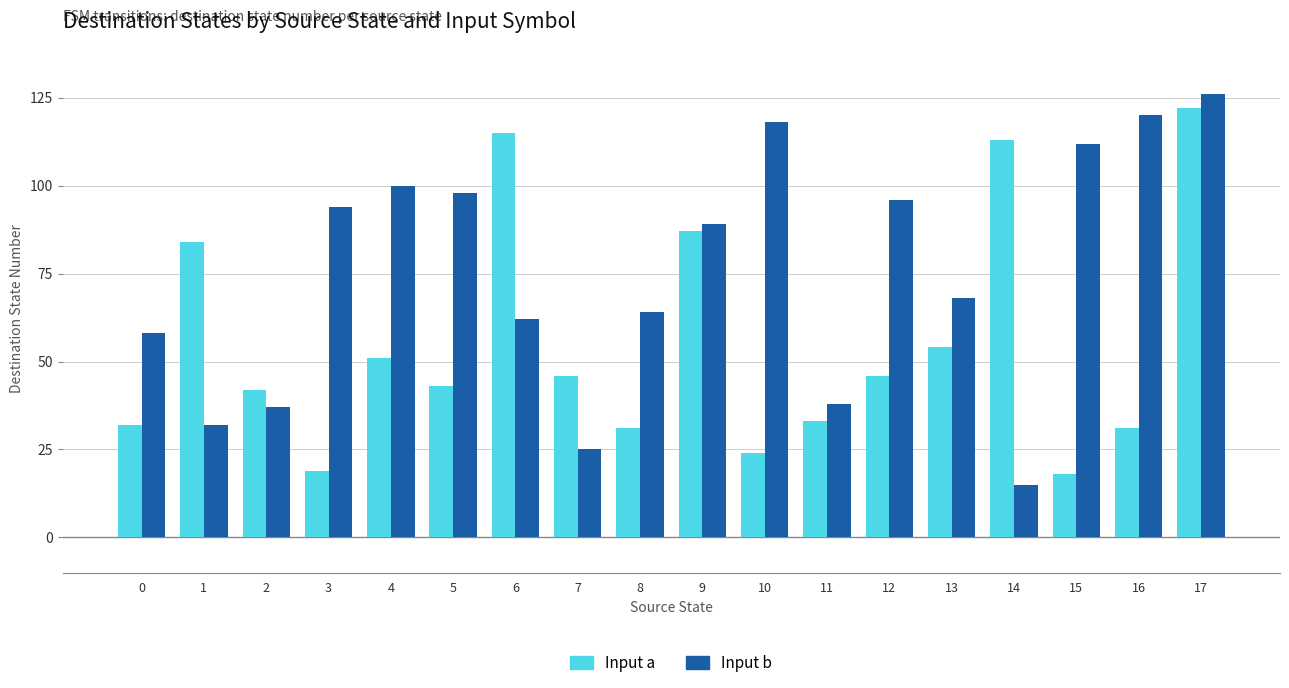

Count the number of data series in this chart.

2